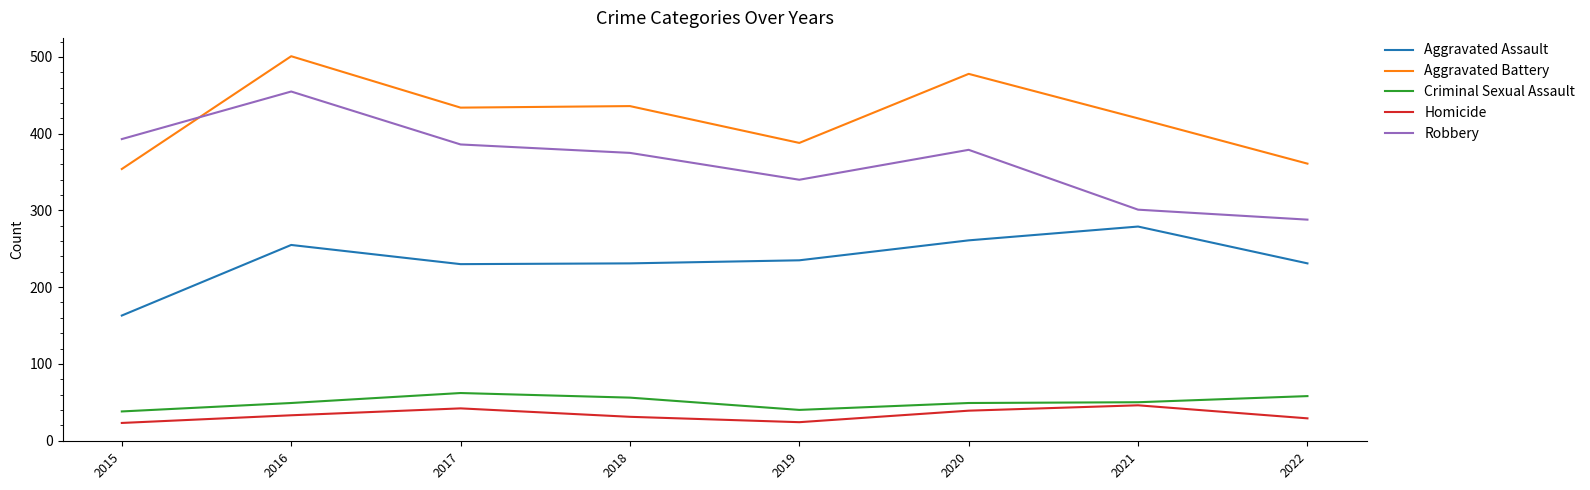

What is the approximate value of Homicide at 2020, to the nearest 10?

40